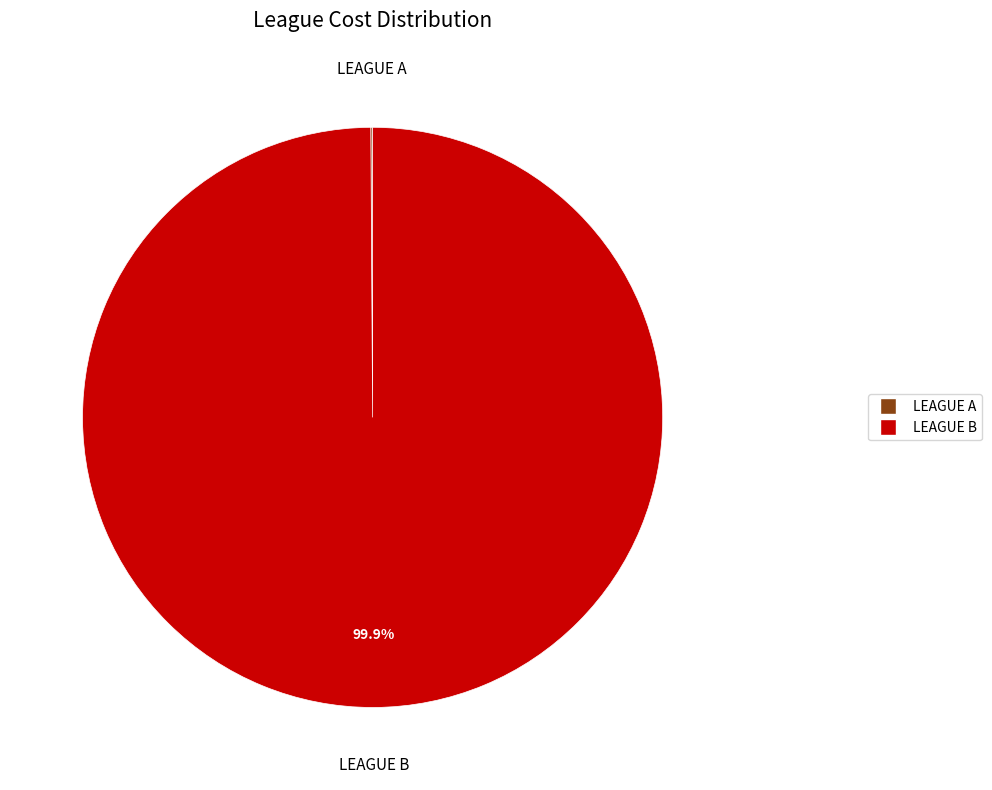

Which category accounts for the majority?

LEAGUE B